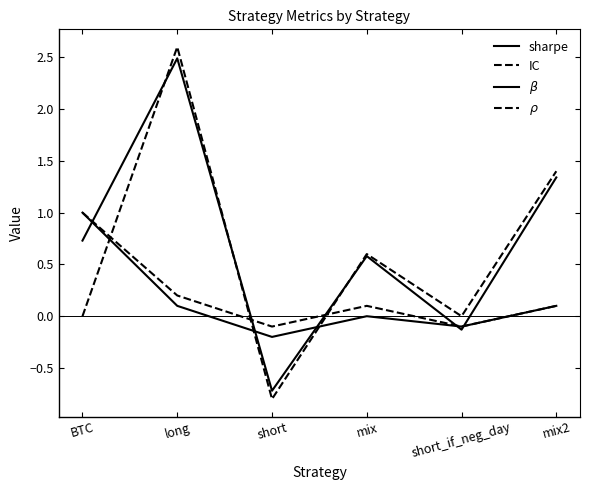

Does the chart display data point markers on the line(s)?

No